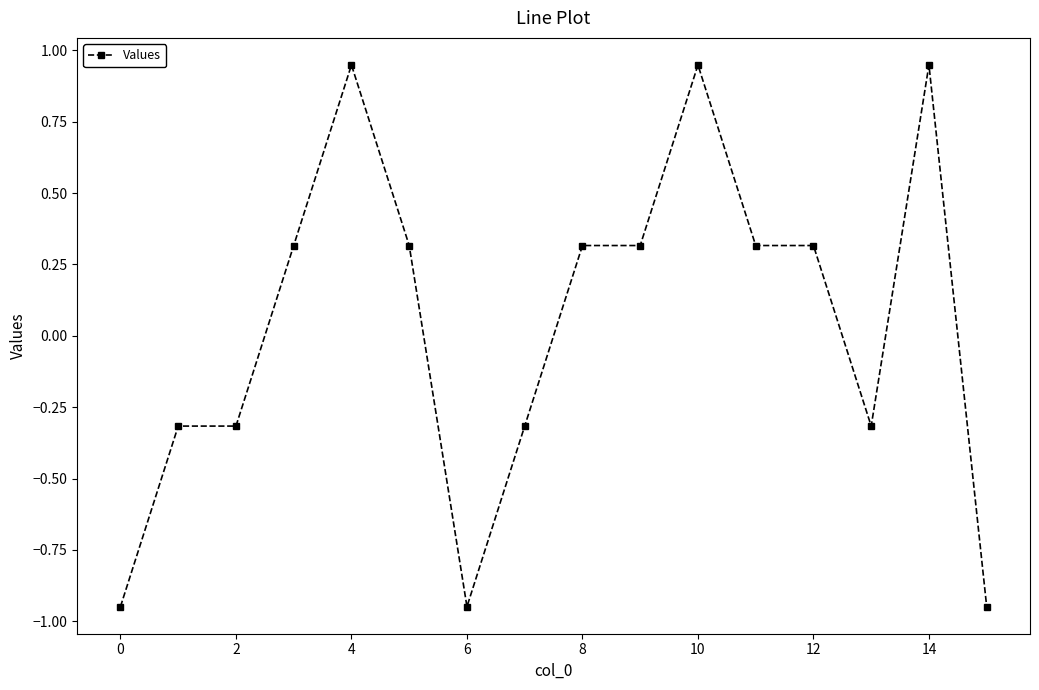

Does the chart display data point markers on the line(s)?

Yes